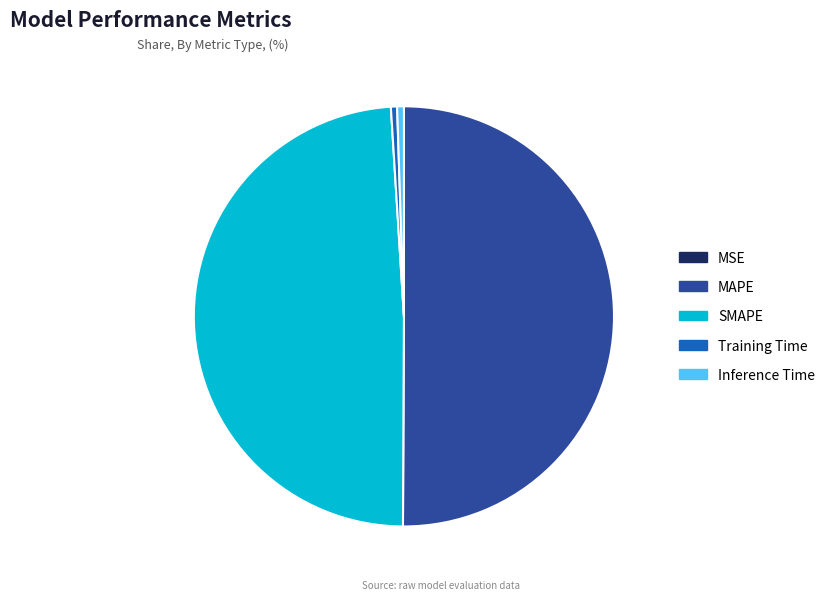

True or false: Inference Time accounts for 11% of the total.

False